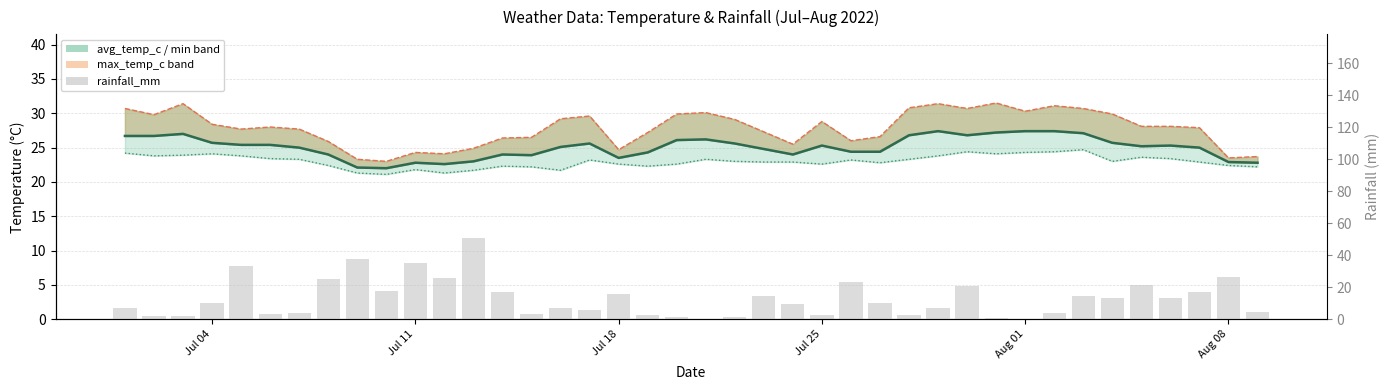

What is the difference between the maximum and minimum values?

50.6